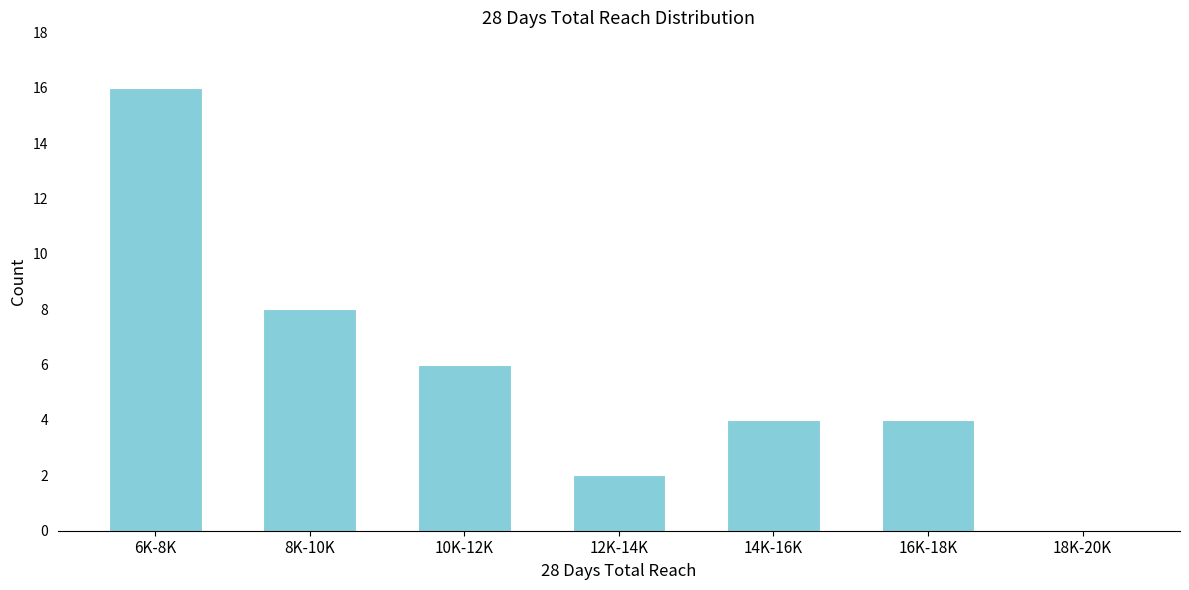

Reading left to right, transcribe all the data shown in this chart.

6K-8K=16	8K-10K=8	10K-12K=6	12K-14K=2	14K-16K=4	16K-18K=4	18K-20K=0